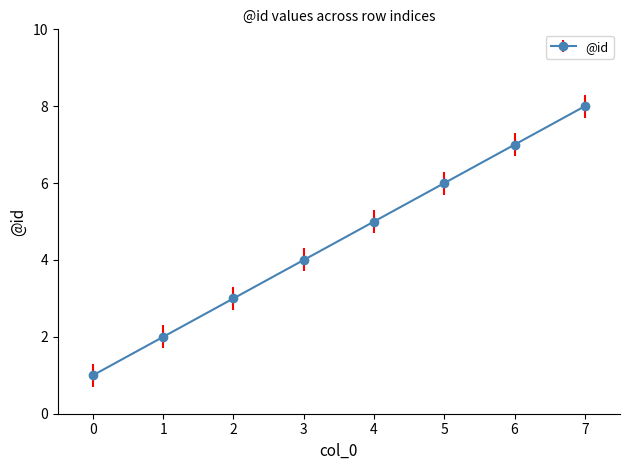

True or false: there are more than 2 points higher than both neighbors.

False